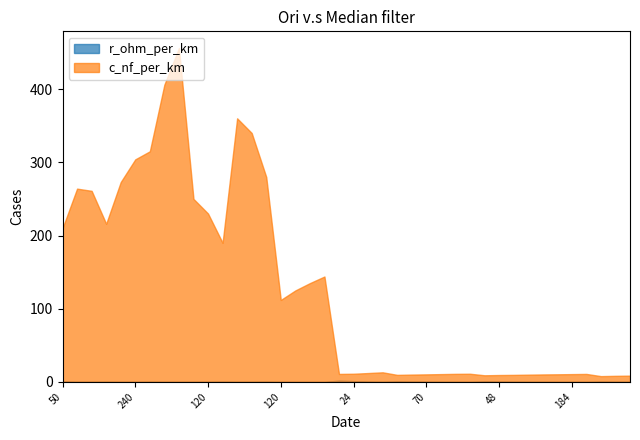

Does the chart have visible grid lines?

No